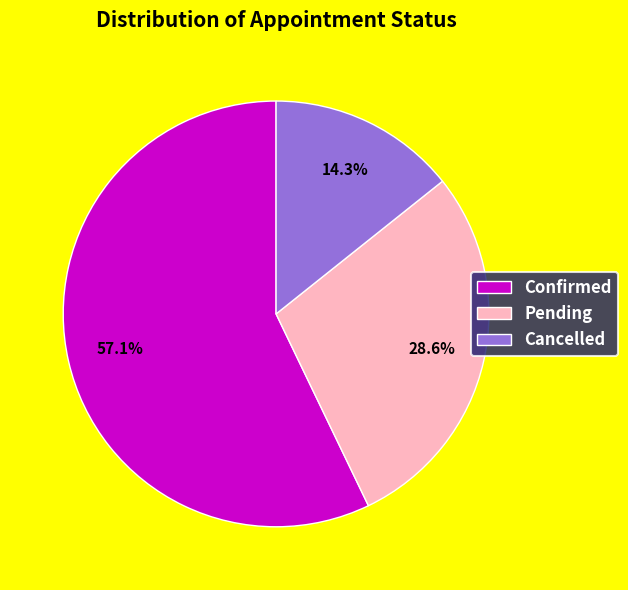

Rank the categories by value from highest to lowest.

Confirmed, Pending, Cancelled